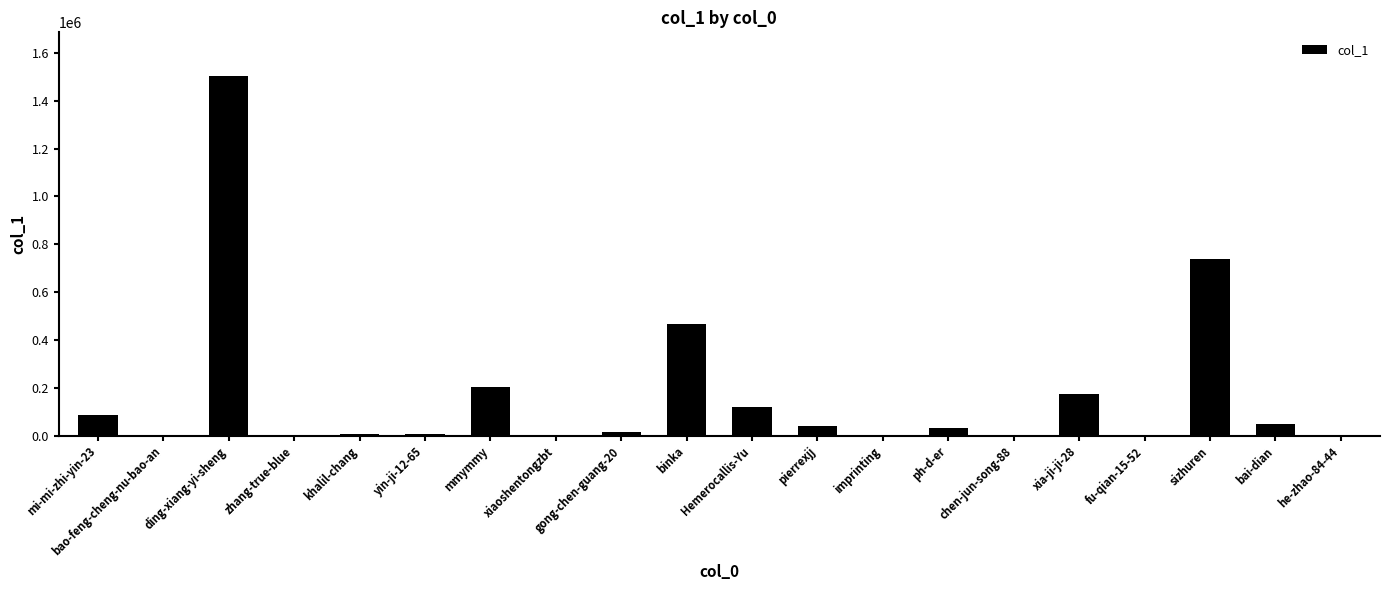

What is the maximum value shown in the chart?

1505102